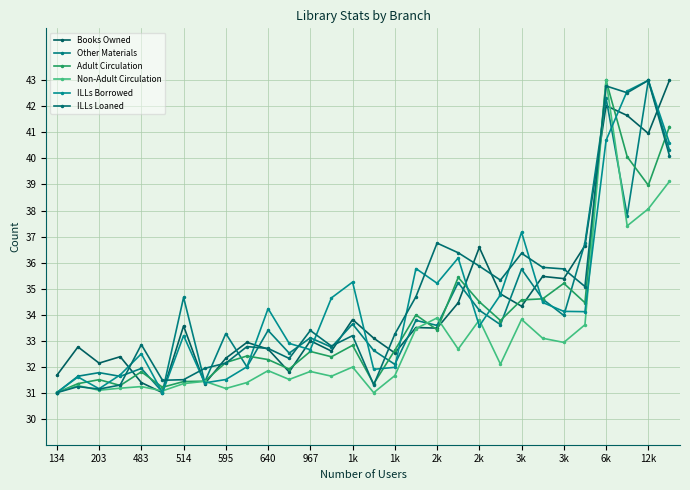

How many distinct data groups are displayed?

6